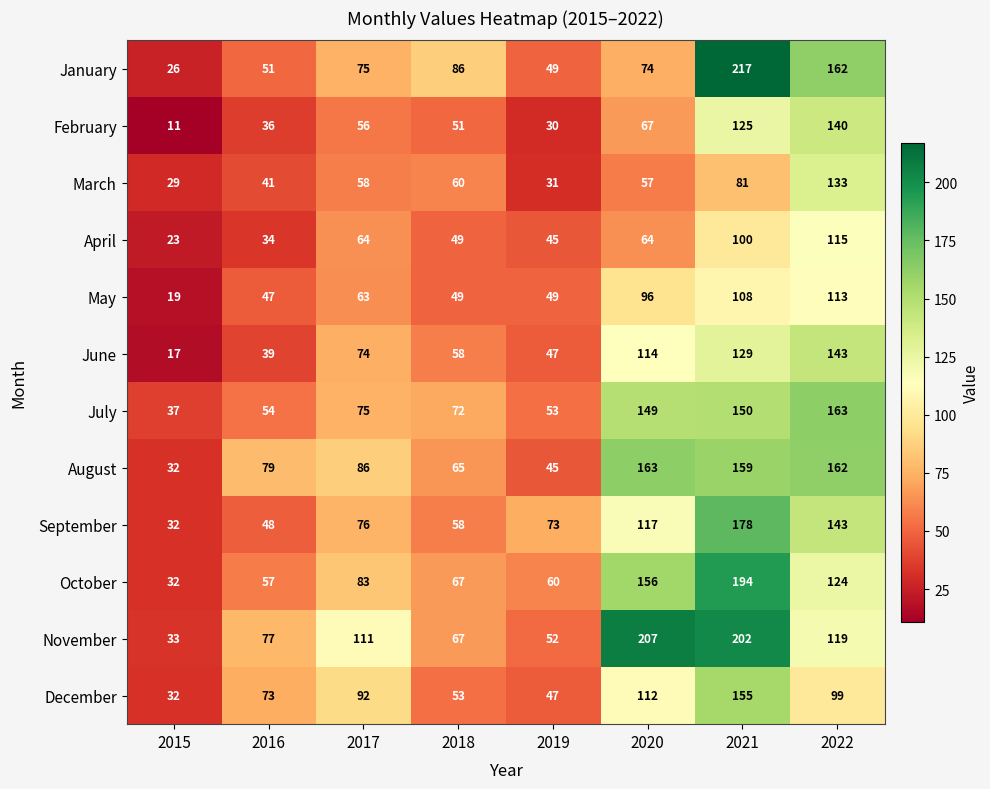

Which series has the largest total across all categories?

November